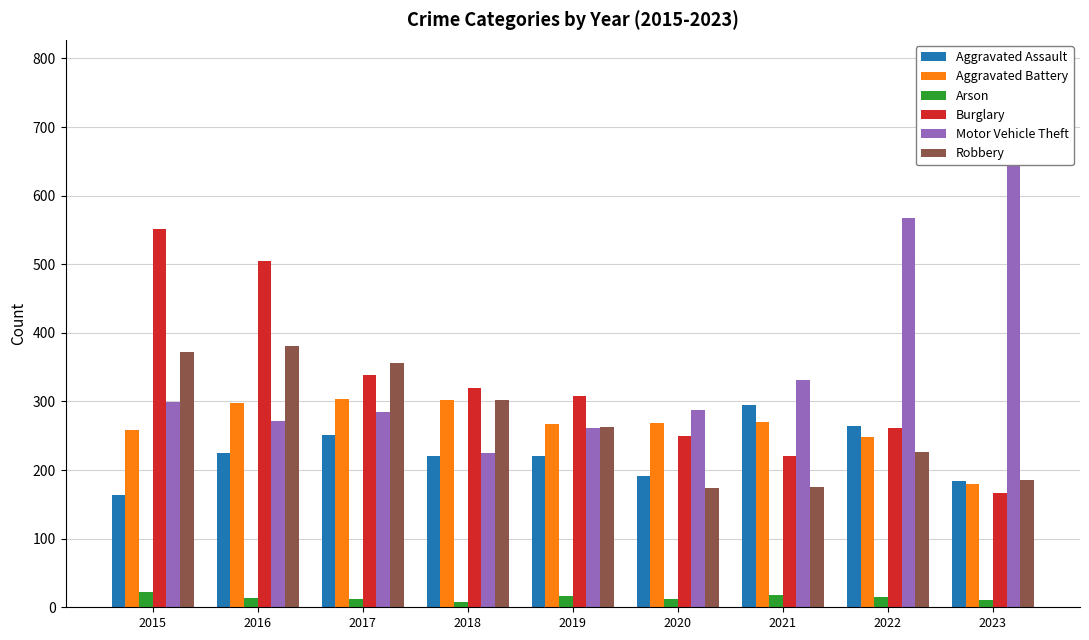

What are all the series names shown in the legend?

Aggravated Assault, Aggravated Battery, Arson, Burglary, Motor Vehicle Theft, Robbery